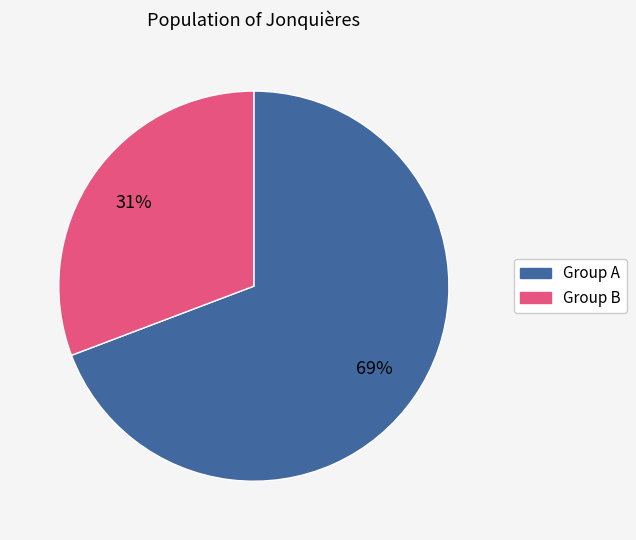

How many slices are in this pie chart?

2